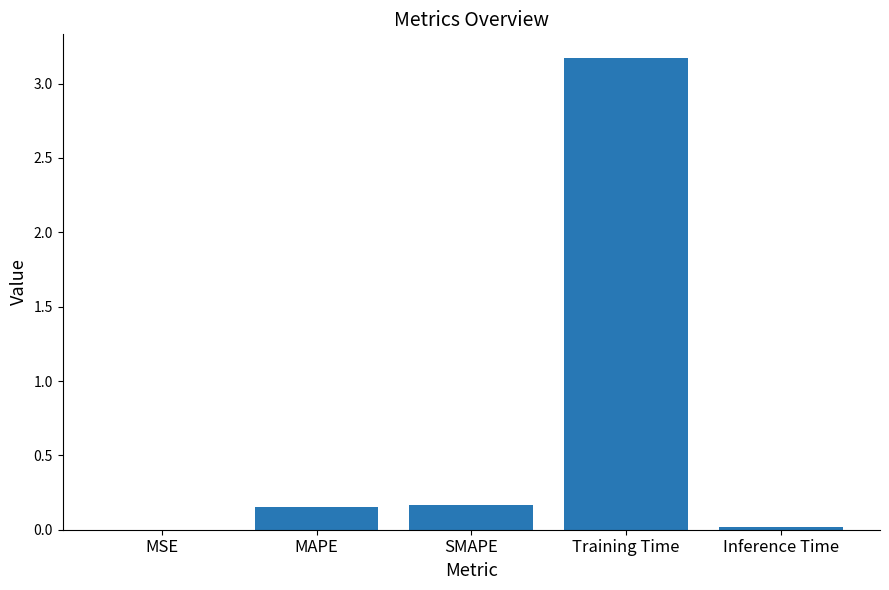

Between MAPE and MSE, which is larger?

MAPE